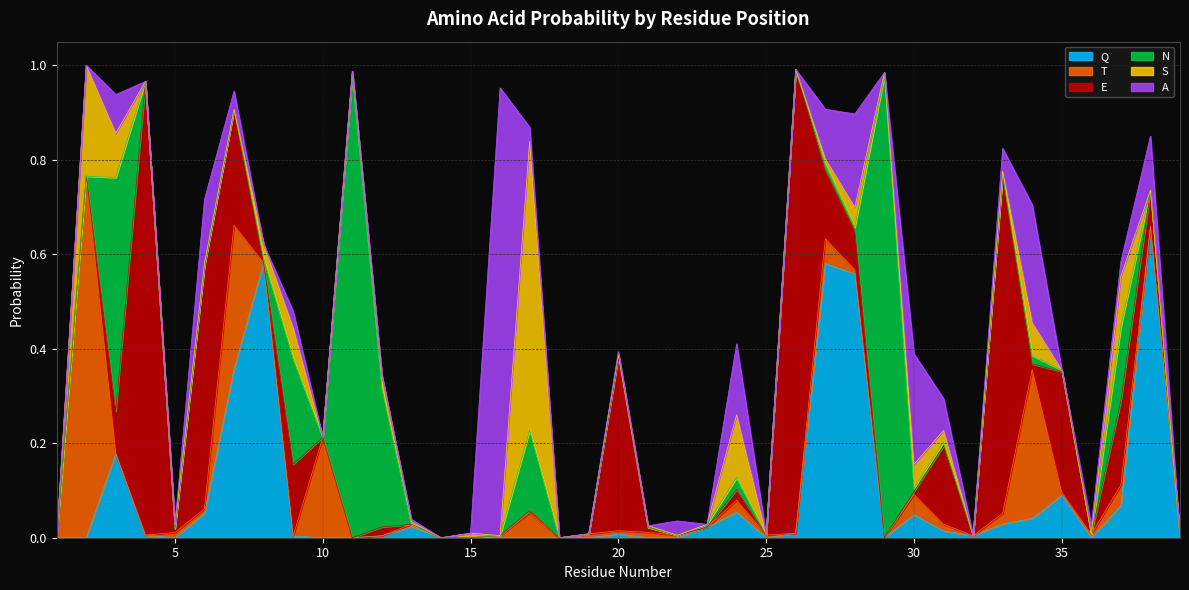

Between which two adjacent categories do S and T first intersect?

2 and 3